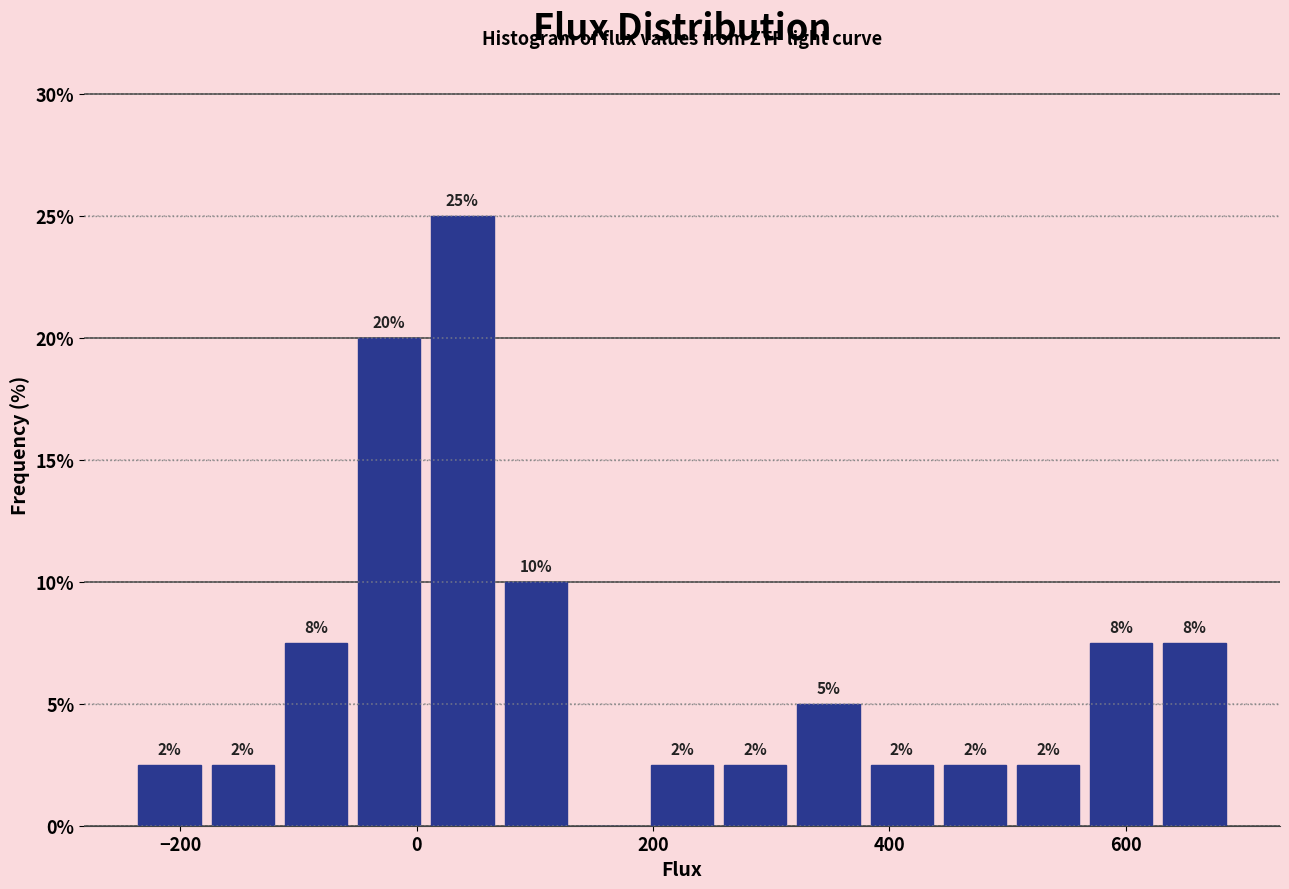

Around what value on the x-axis is the tallest bar? Give the approximate position of its centre, as read against the axis.

40